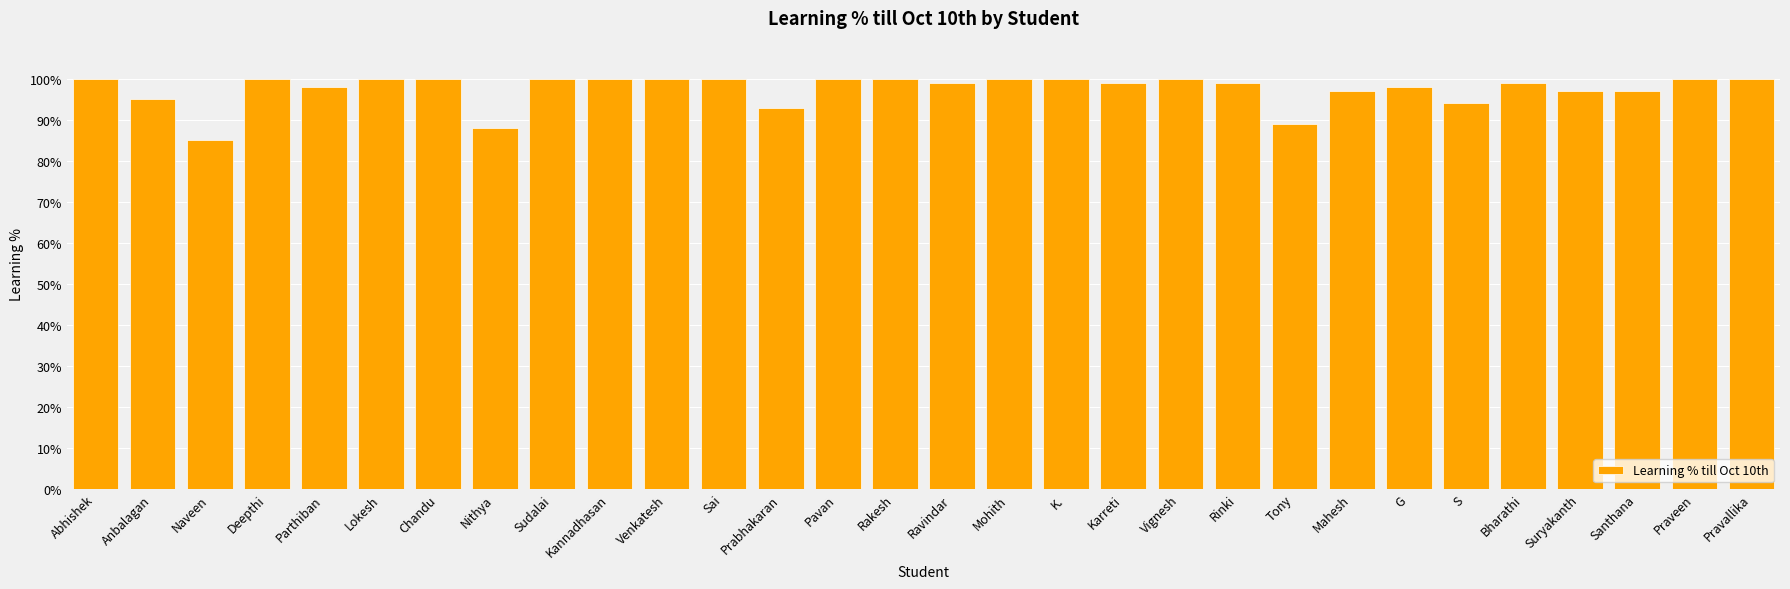

What is the maximum value shown in the chart?

100